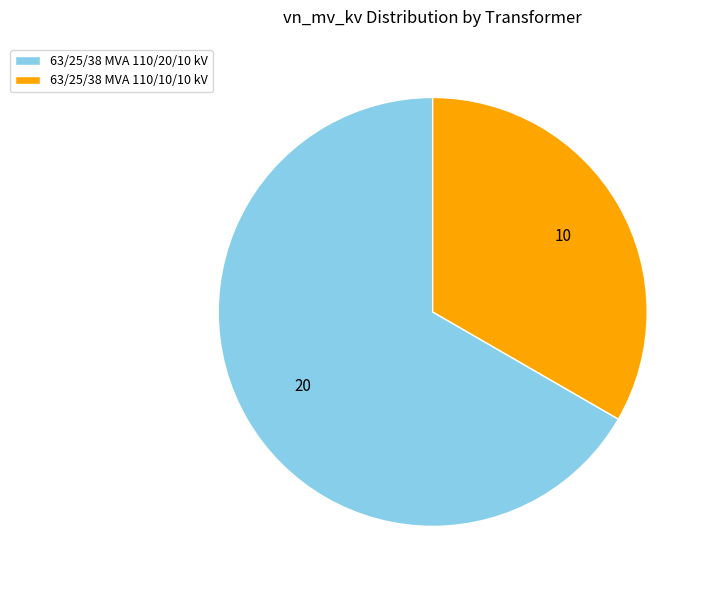

Does 63/25/38 MVA 110/20/10 kV account for over 50% of the chart?

Yes